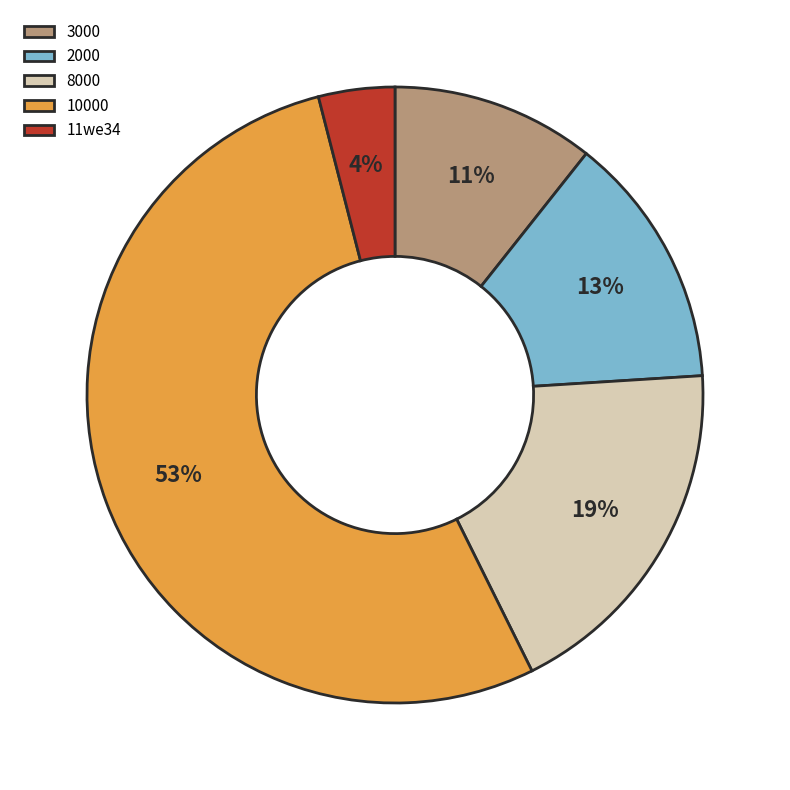

To the nearest percent, what is the combined percentage of 10000 and 11we34?

57%